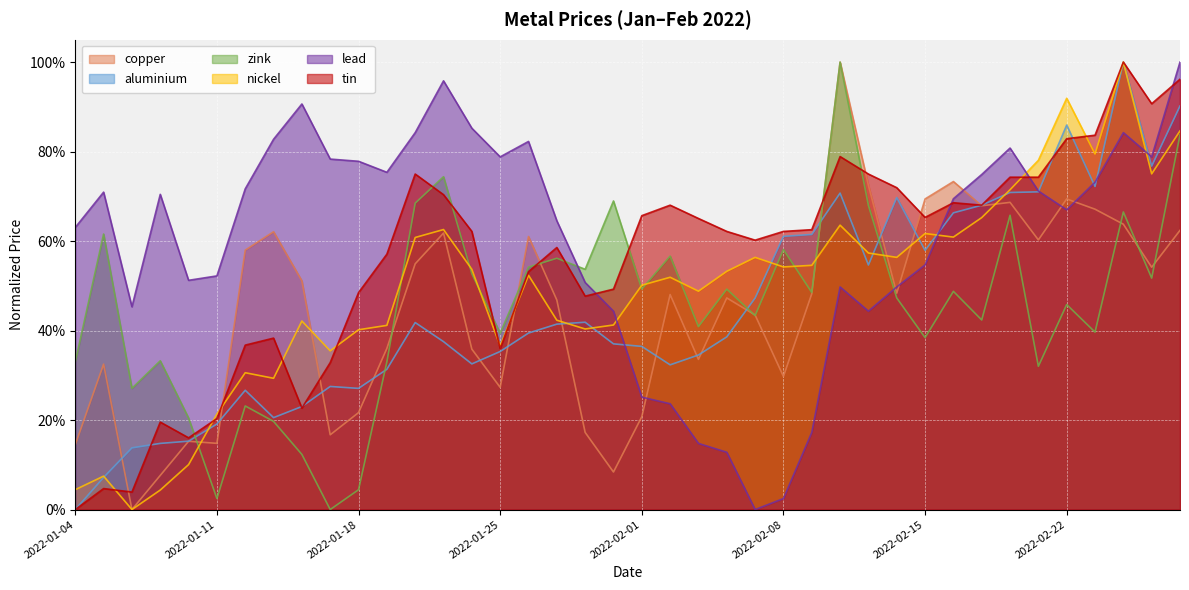

The copper series shows 0.3 at 2022-02-08. True or false?

True